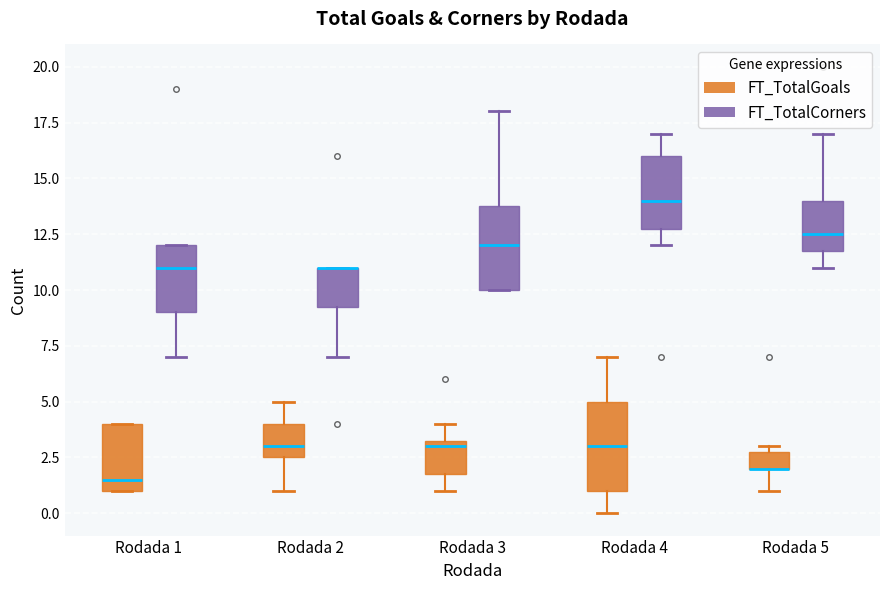

Where is the upper edge of the box for Rodada 5 (FT_TotalGoals) on the y-axis? The values are not printed on the chart, so give them approximately, as read against the axis.

3.0